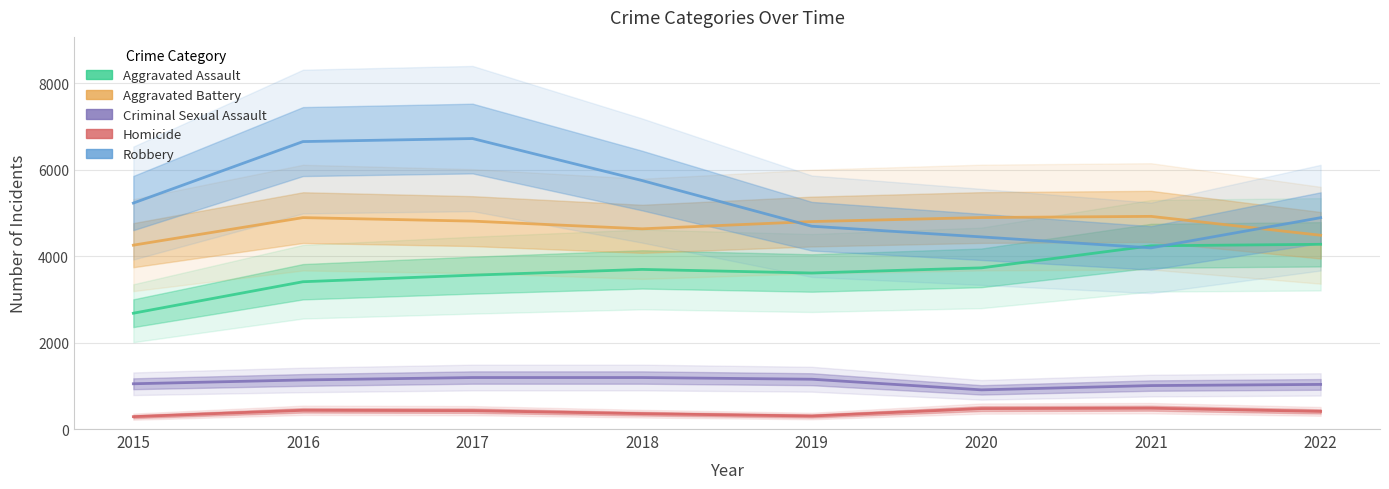

At which label is Robbery closest to 5454?

2015